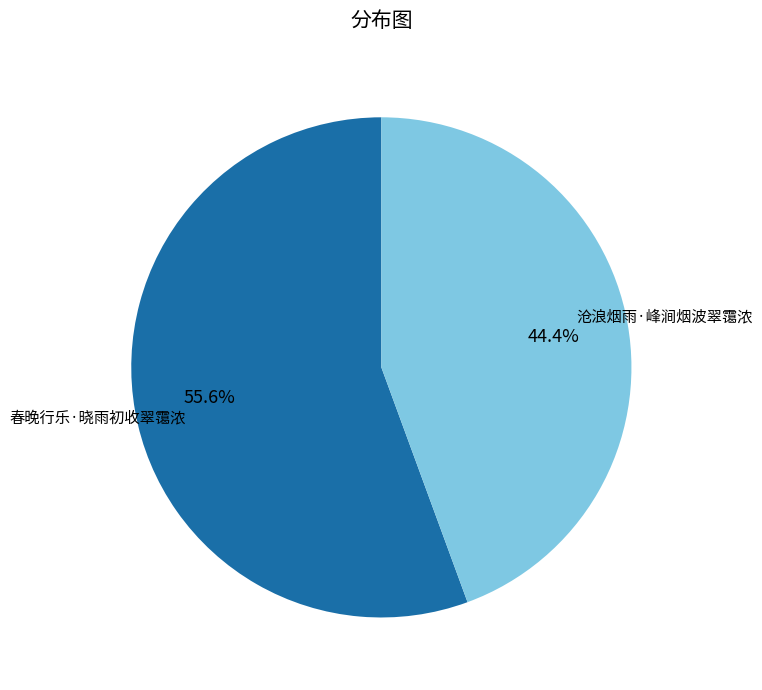

How many segments does this pie chart have?

2